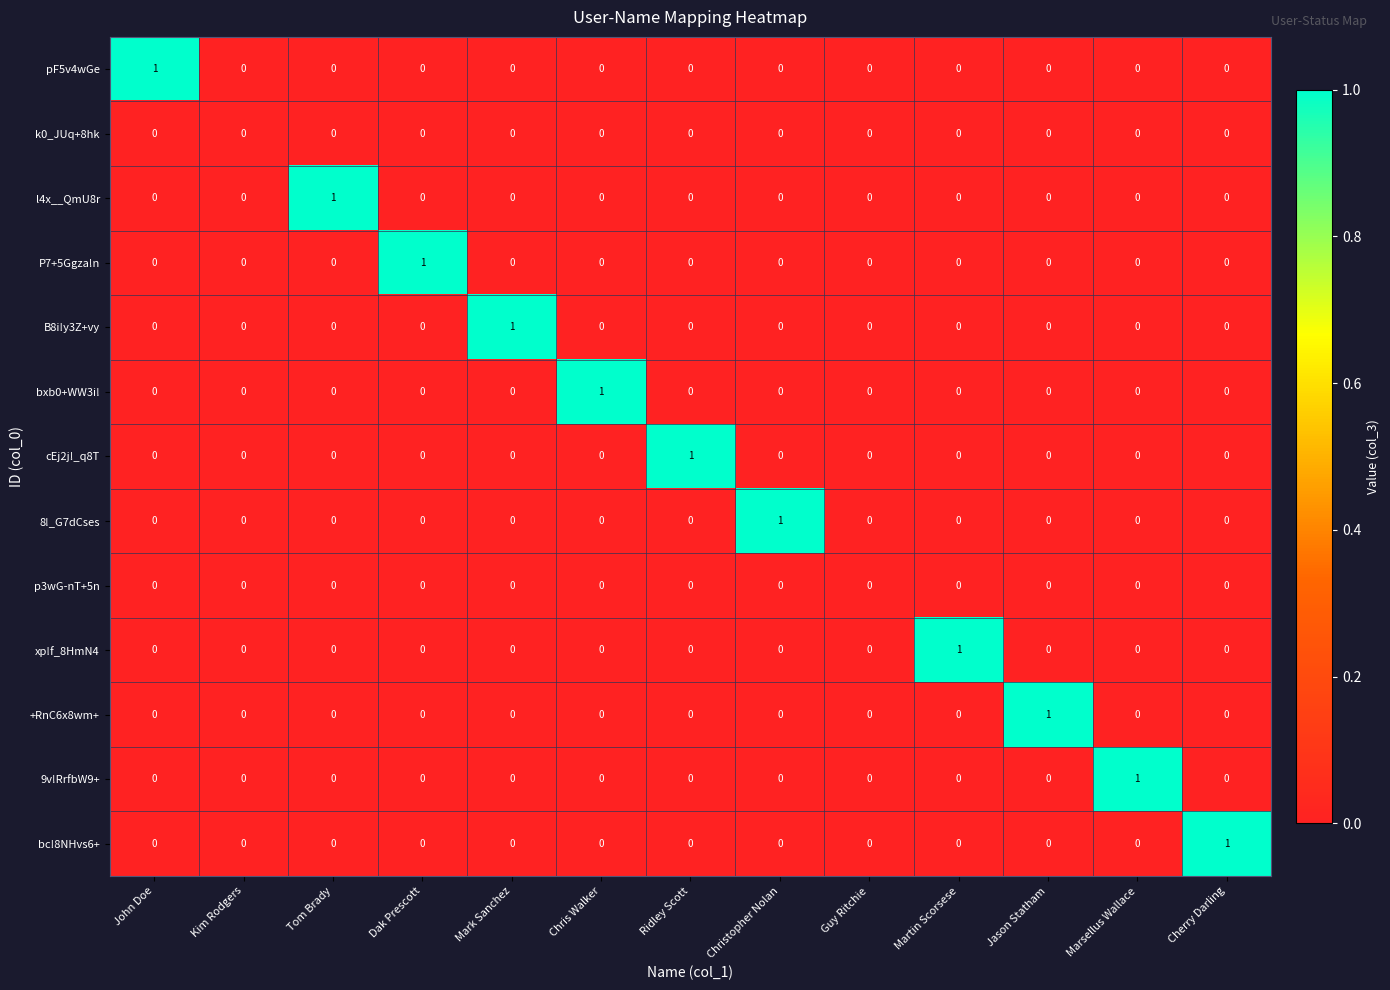

Is it true that l4x__QmU8r equals 0 at Ridley Scott?

True